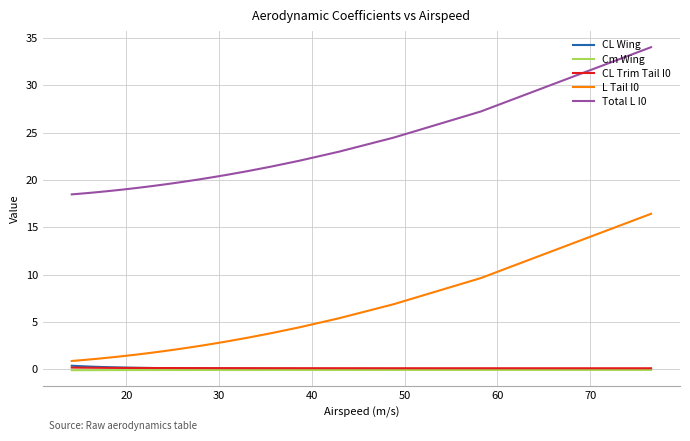

What is the lowest value of the Total L I0 series?

18.5